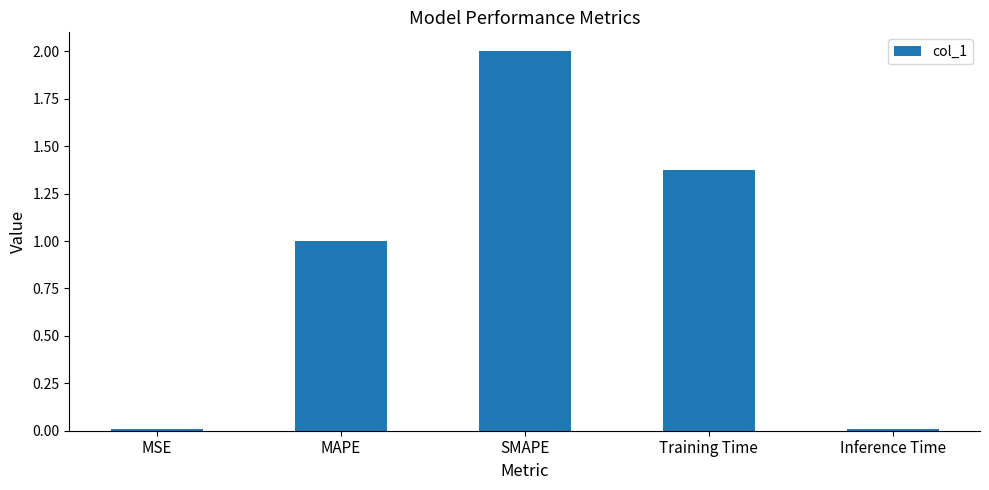

What is the sum of all values?

4.4